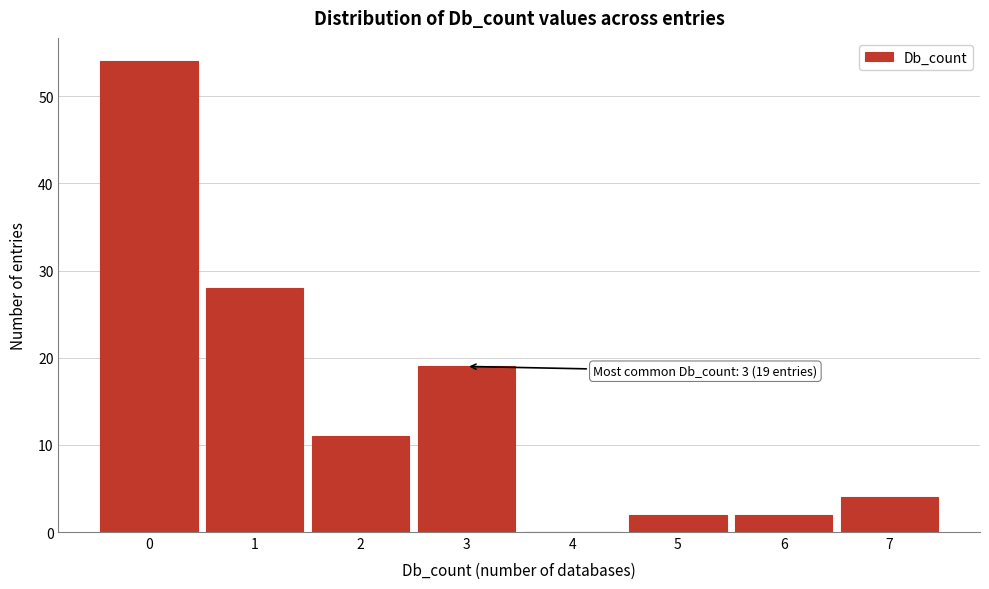

Reading left to right, what are all the values shown in this chart?

0=54	1=28	2=11	3=19	4=0	5=2	6=2	7=4